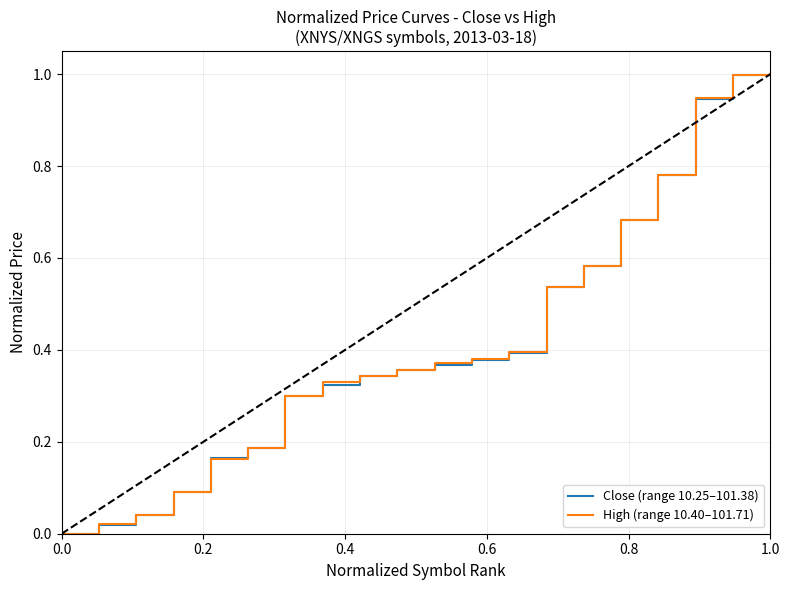

What is the maximum value shown in the chart?

1.0